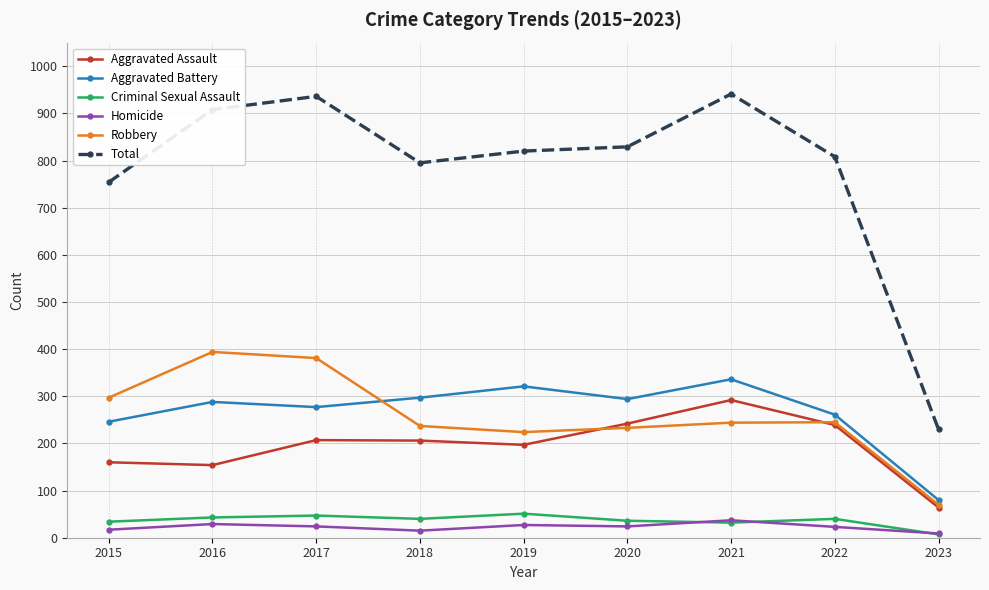

What is the smallest value displayed?

7